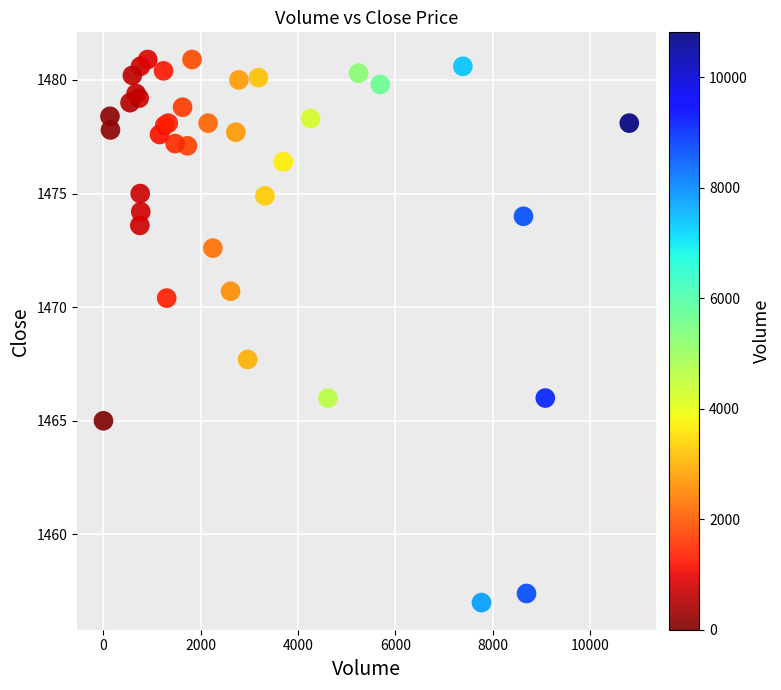

What Y value in the scatter plot is closest to 1468?

1467.7